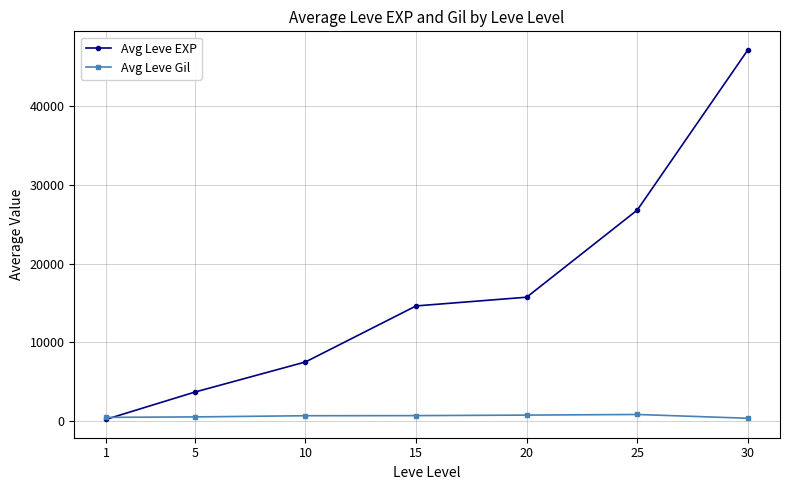

What is the sum of all Avg Leve Gil values?

4181